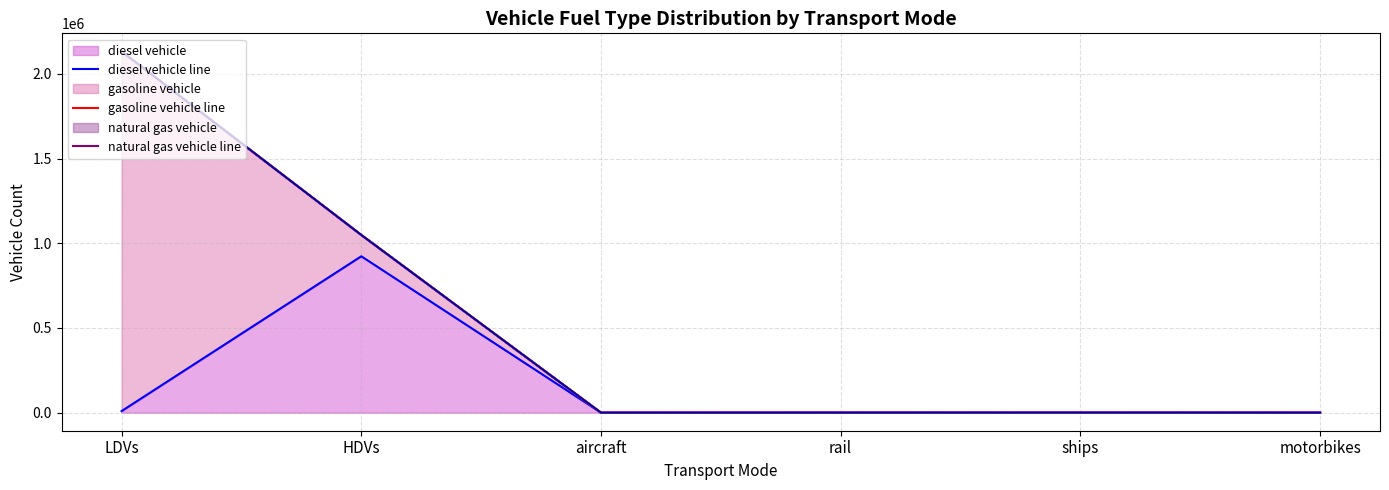

At which category does hydrogen vehicle line reach its first local peak?

ships